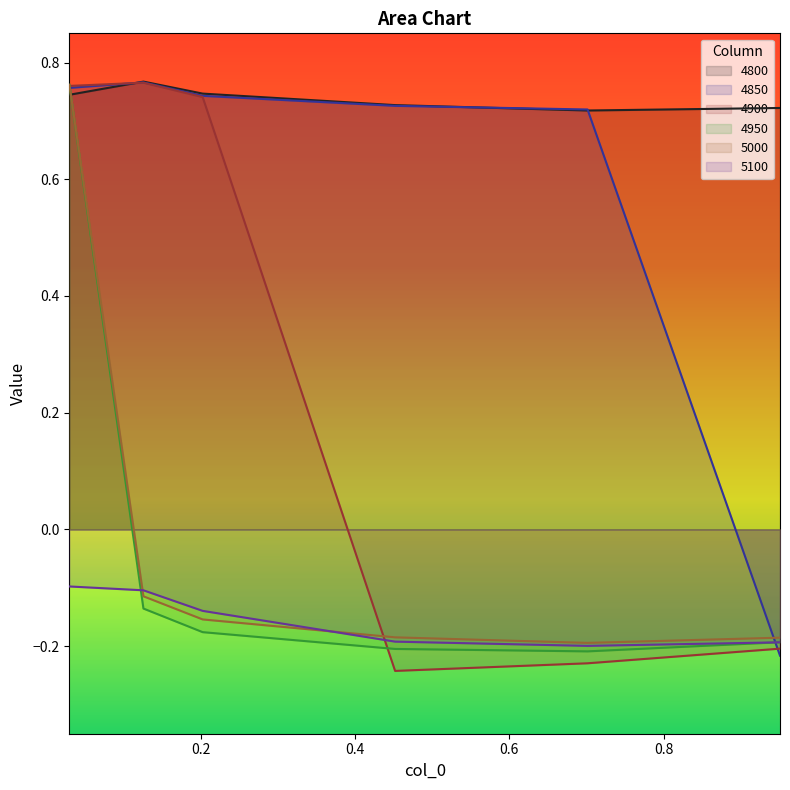

What is the label of the 5th point from the left?

0.7013698630136986